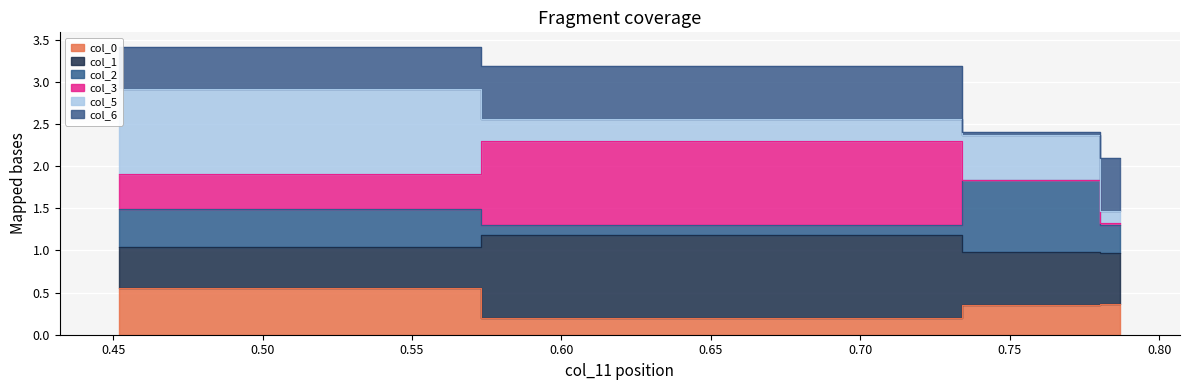

How many data points does each series have?

4